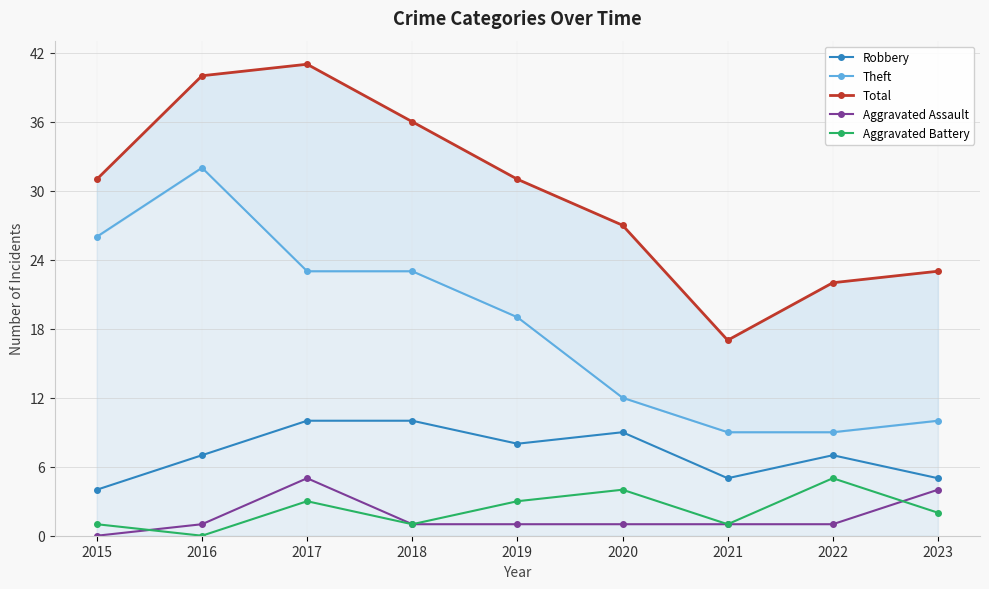

Which label corresponds to the largest value in the chart?

2017